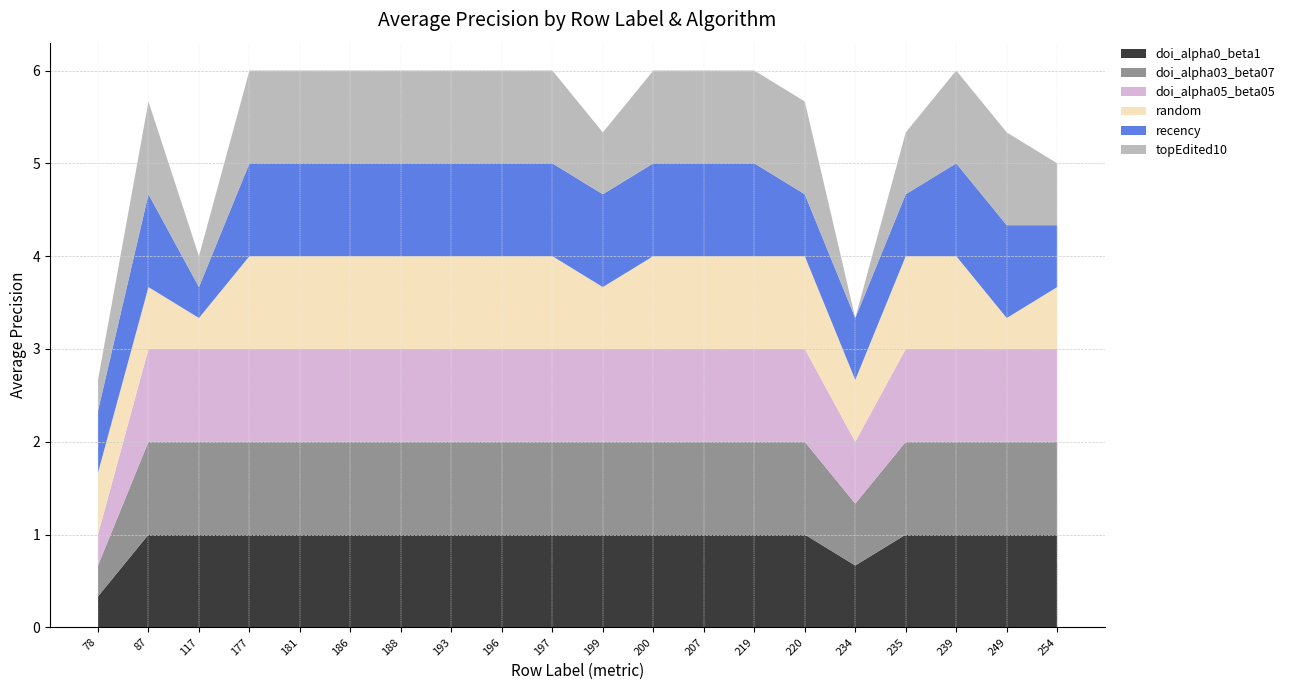

Reading right to left, list all the values displayed in this chart.

doi_alpha0_beta1: 1.0	1.0	1.0	1.0	0.7	1.0	1.0	1.0	1.0	1.0	1.0	1.0	1.0	1.0	1.0	1.0	1.0	1.0	1.0	0.3
doi_alpha03_beta07: 1.0	1.0	1.0	1.0	0.7	1.0	1.0	1.0	1.0	1.0	1.0	1.0	1.0	1.0	1.0	1.0	1.0	1.0	1.0	0.3
doi_alpha05_beta05: 1.0	1.0	1.0	1.0	0.7	1.0	1.0	1.0	1.0	1.0	1.0	1.0	1.0	1.0	1.0	1.0	1.0	1.0	1.0	0.3
random: 0.7	0.3	1.0	1.0	0.7	1.0	1.0	1.0	1.0	0.7	1.0	1.0	1.0	1.0	1.0	1.0	1.0	0.3	0.7	0.7
recency: 0.7	1.0	1.0	0.7	0.7	0.7	1.0	1.0	1.0	1.0	1.0	1.0	1.0	1.0	1.0	1.0	1.0	0.3	1.0	0.7
topEdited10: 0.7	1.0	1.0	0.7	0.0	1.0	1.0	1.0	1.0	0.7	1.0	1.0	1.0	1.0	1.0	1.0	1.0	0.3	1.0	0.3